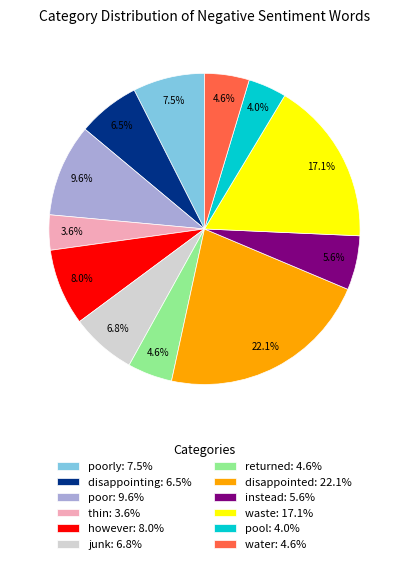

What percentage is NOT represented by poorly: 7.5%?

92.5%